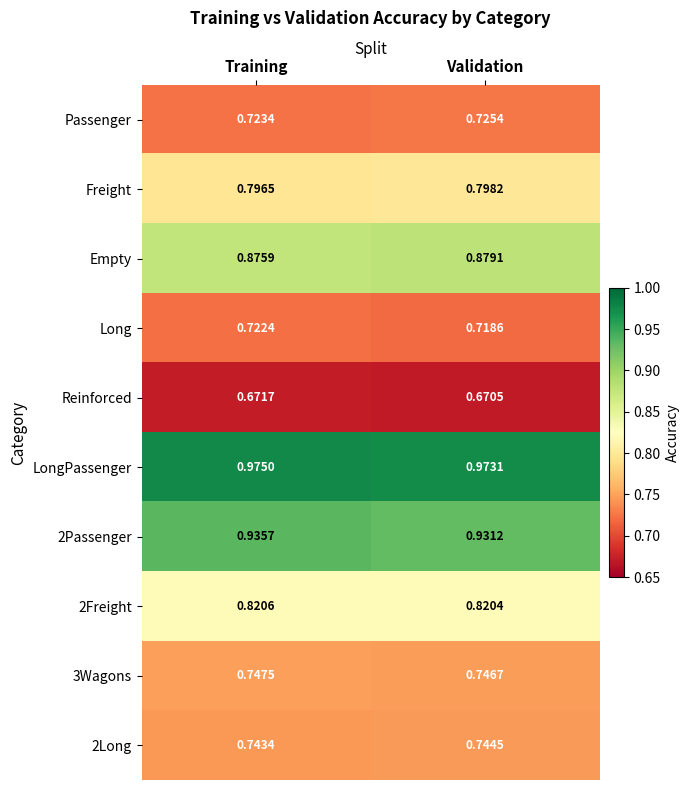

At how many categories does at least one series exceed 0?

2